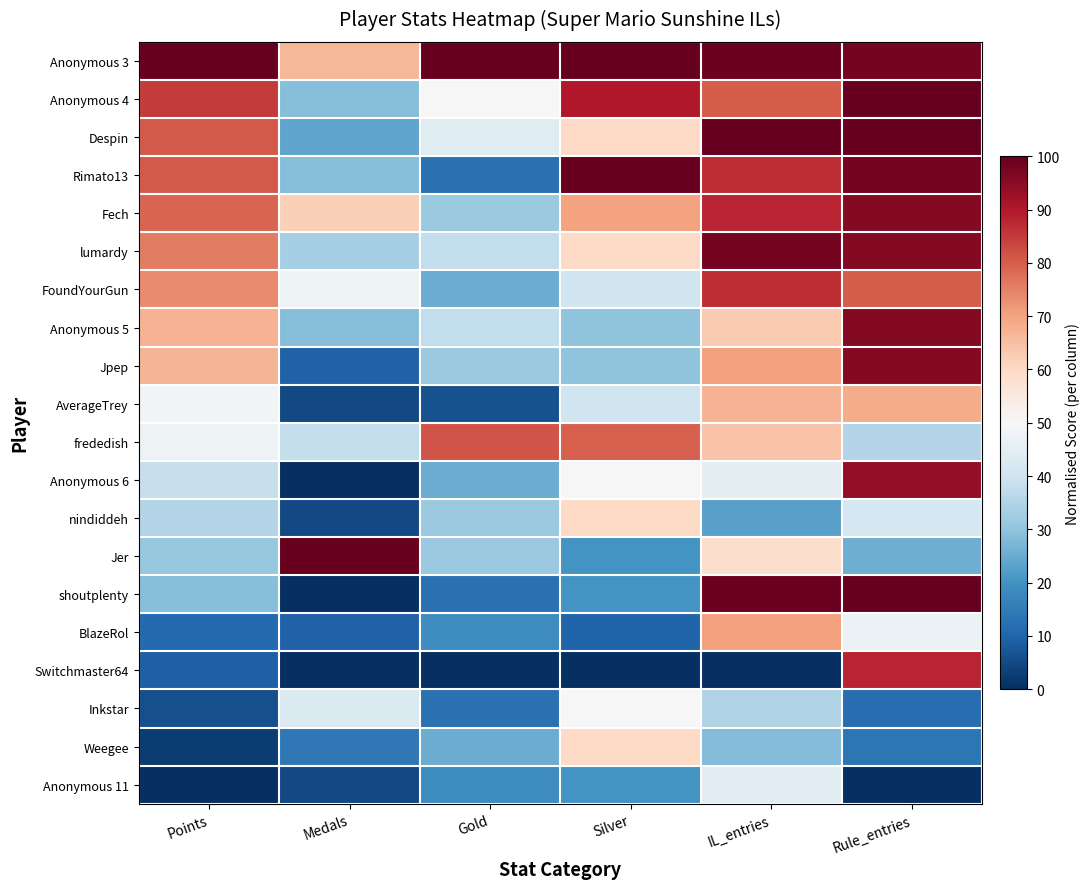

Rank the series by their maximum value, from lowest to highest.

Anonymous 11, Inkstar, nindiddeh, Weegee, AverageTrey, BlazeRol, frededish, FoundYourGun, Switchmaster64, Anonymous 6, Fech, Anonymous 5, Jpep, lumardy, Anonymous 3, Anonymous 4, Despin, Rimato13, Jer, shoutplenty